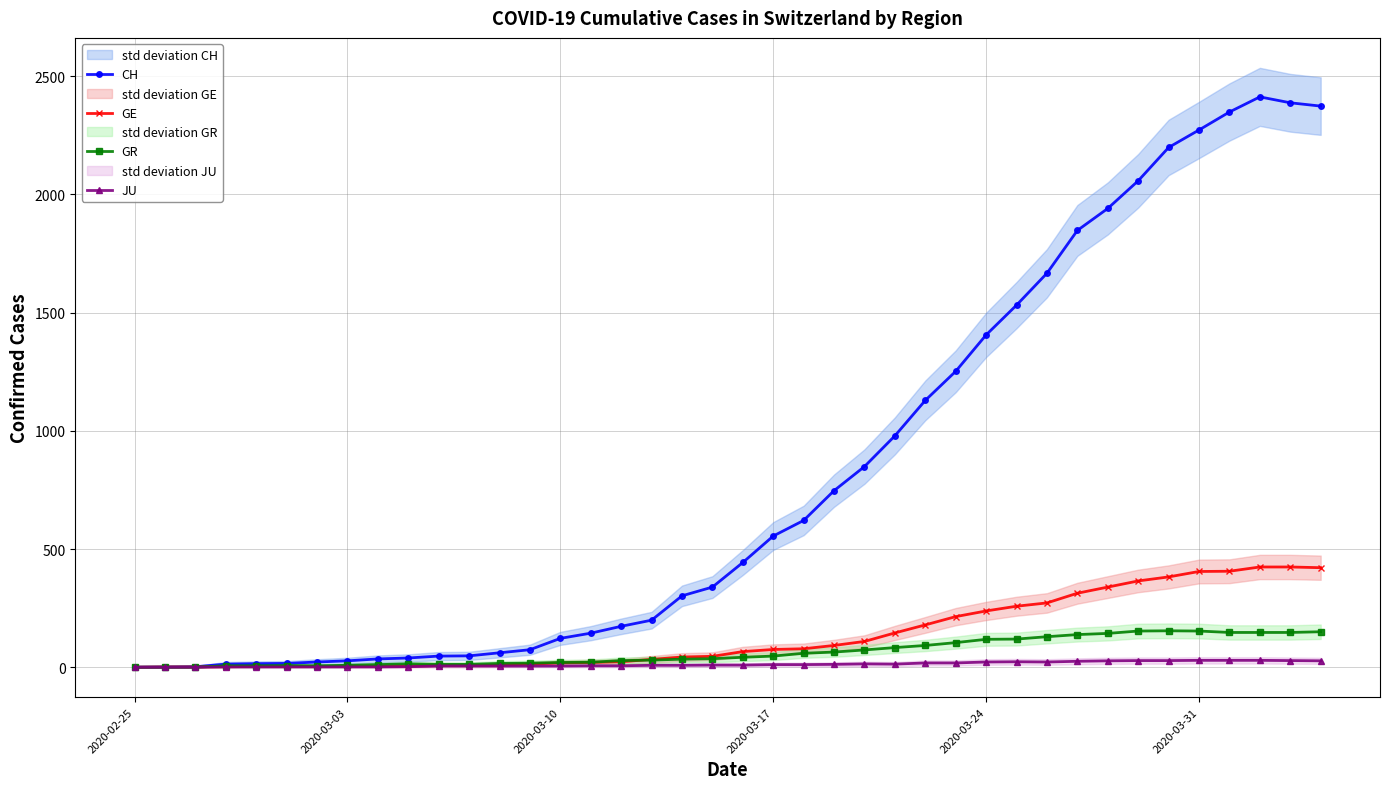

Rank the series by their maximum value, from highest to lowest.

CH, GE, GR, JU